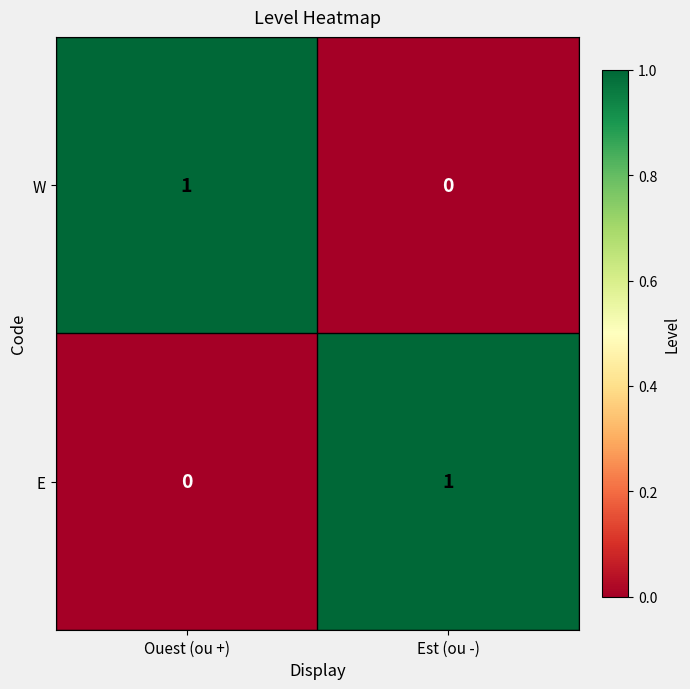

Is it true that E equals 1 at Est (ou -)?

True